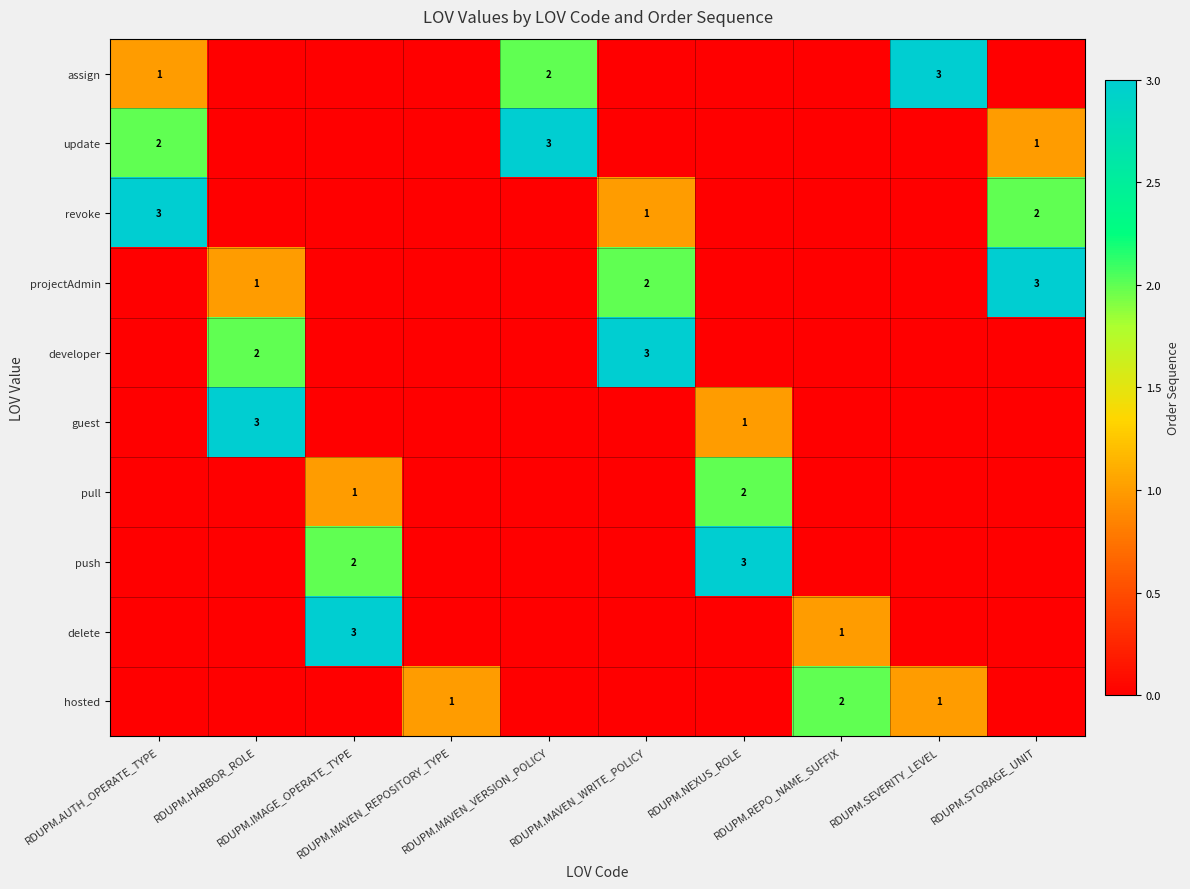

At which category is the sum across all series the highest?

RDUPM.AUTH_OPERATE_TYPE